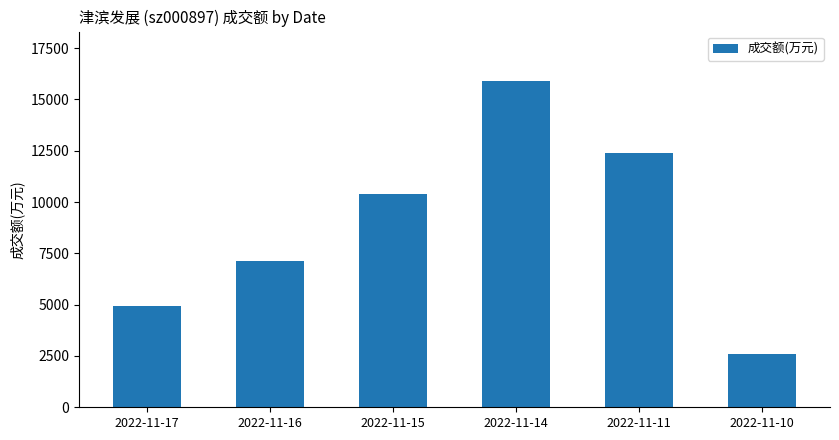

True or false: the data shows 25278 at 2022-11-14.

False